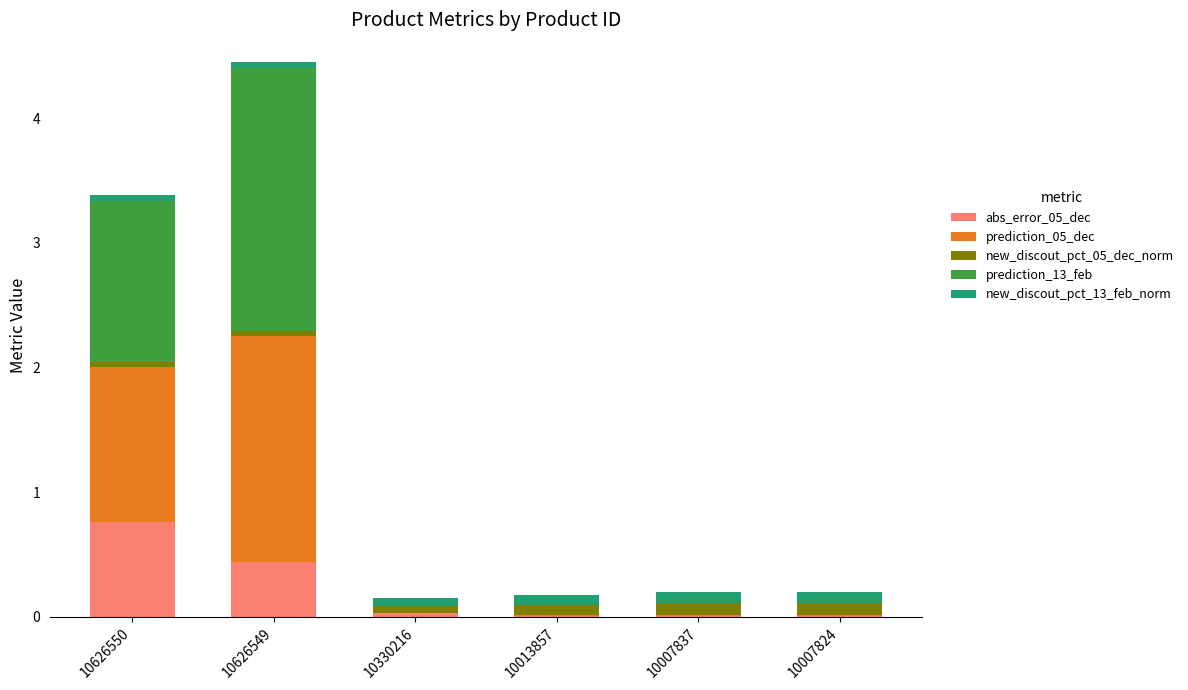

True or false: abs_error_05_dec has a value of 0.0 at 10330216.

True